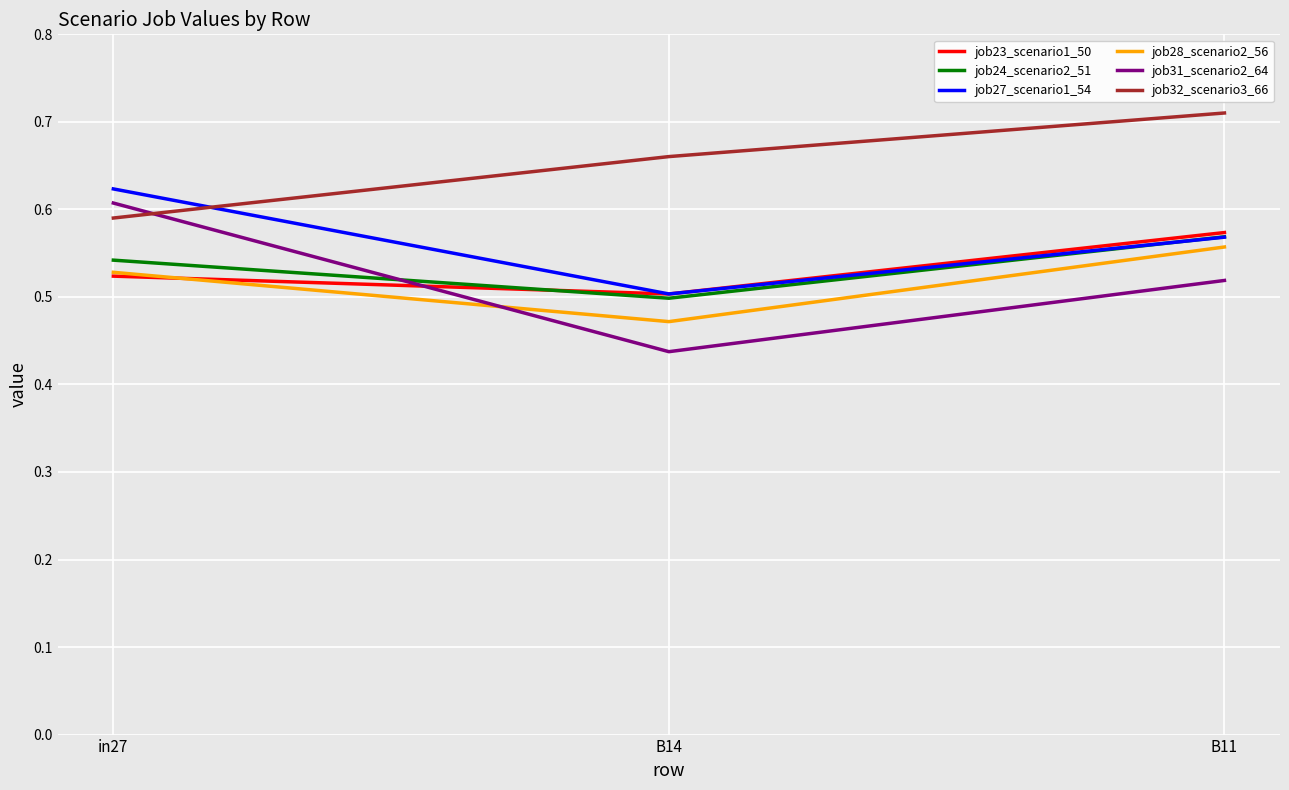

How many job23_scenario1_50 values are between 0 and 1?

3